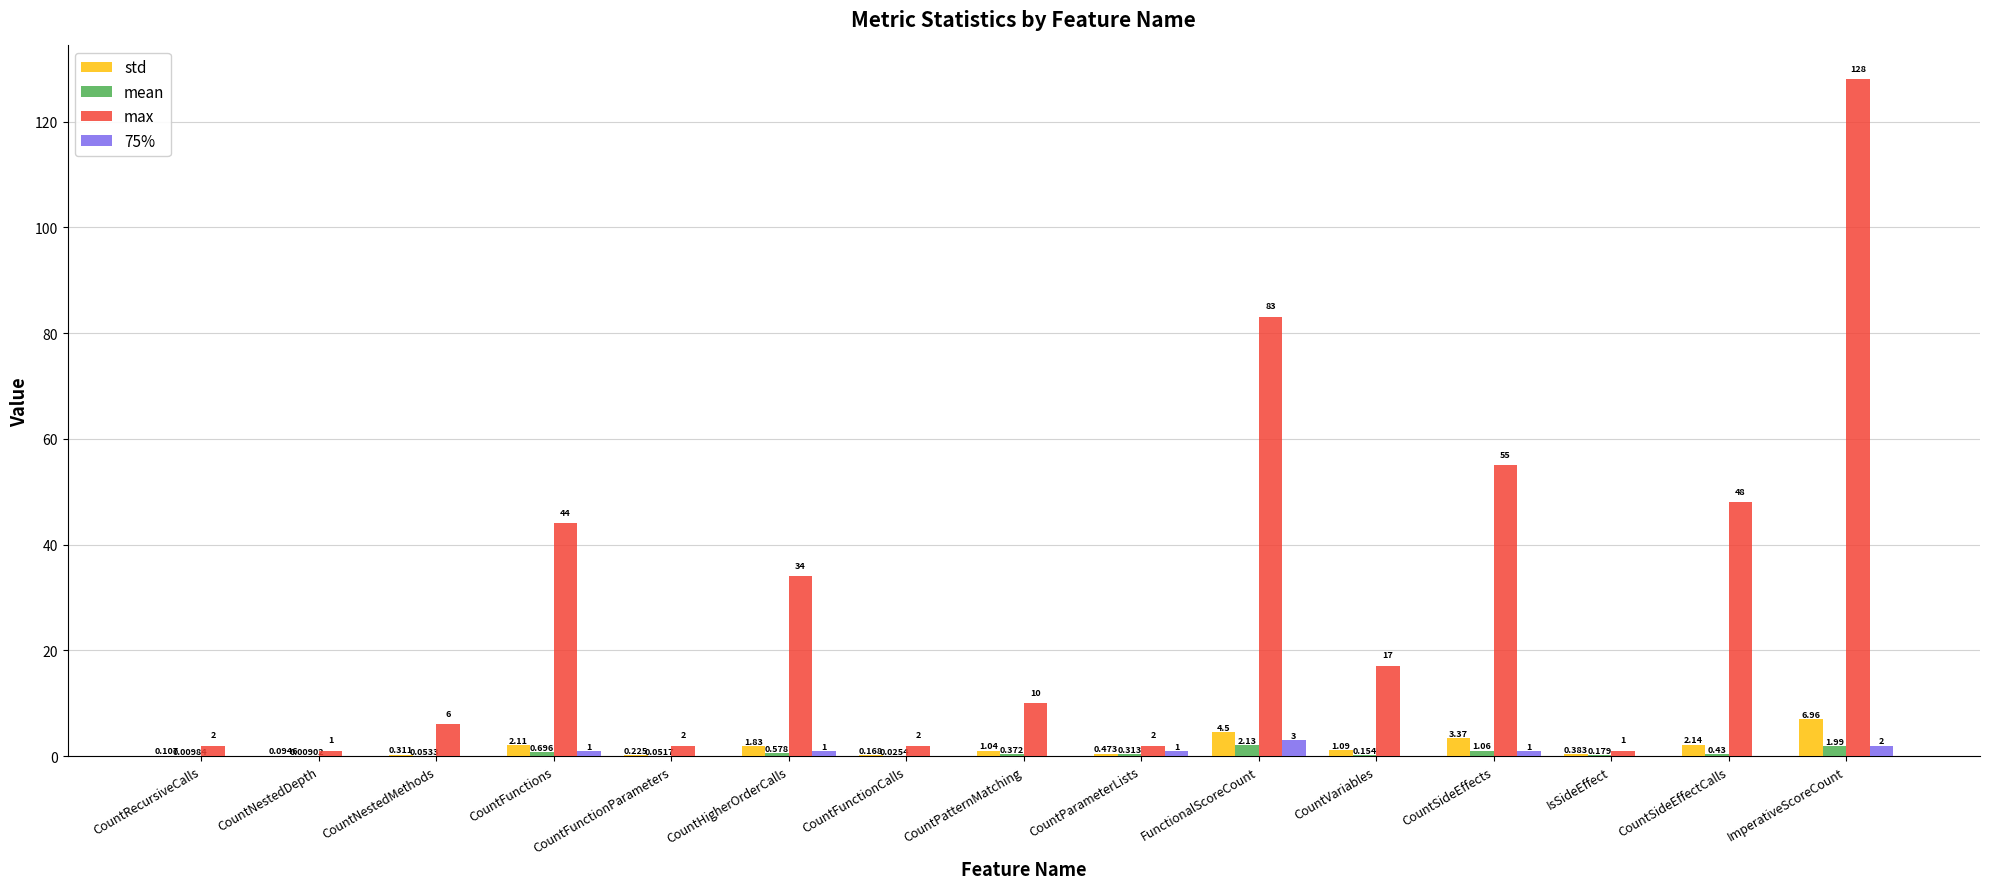

Between CountFunctions and CountSideEffectCalls, which series saw the biggest shift?

max